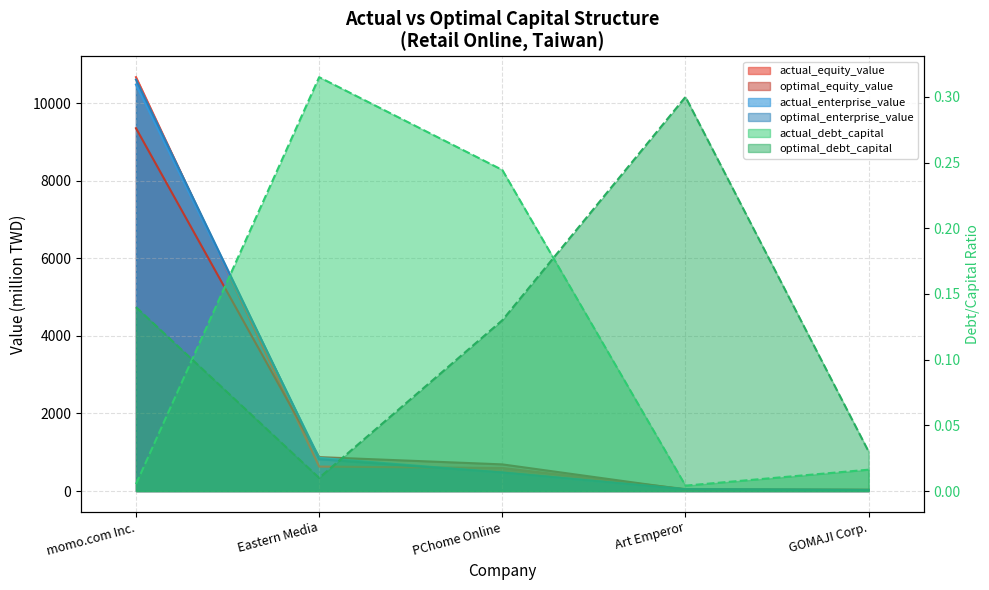

What position from the right is Art Emperor?

2